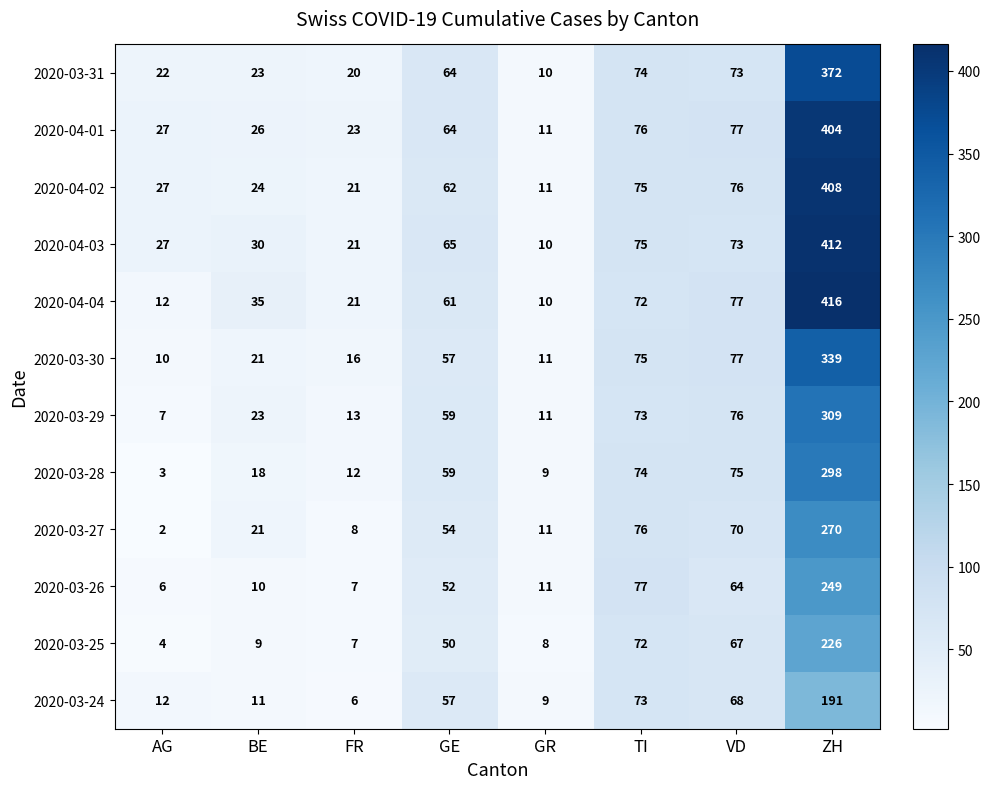

What is the difference between the second highest and second lowest values in the 2020-03-30 series?

66